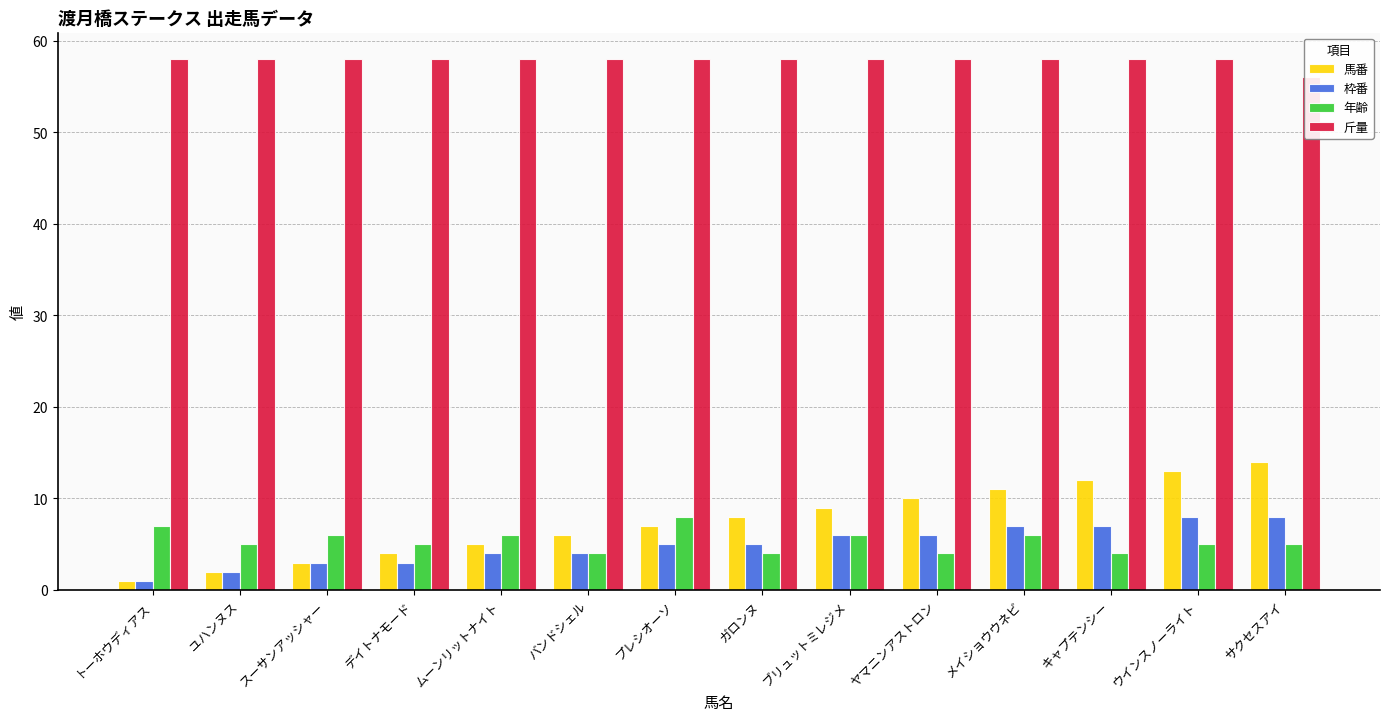

How many data points does each series have?

14